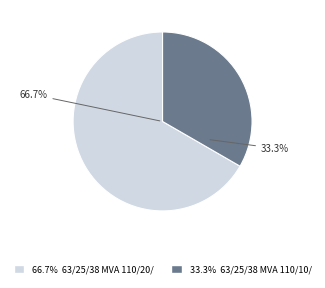

What is the smallest slice in the pie chart?

63/25/38 MVA 110/10/10 kV